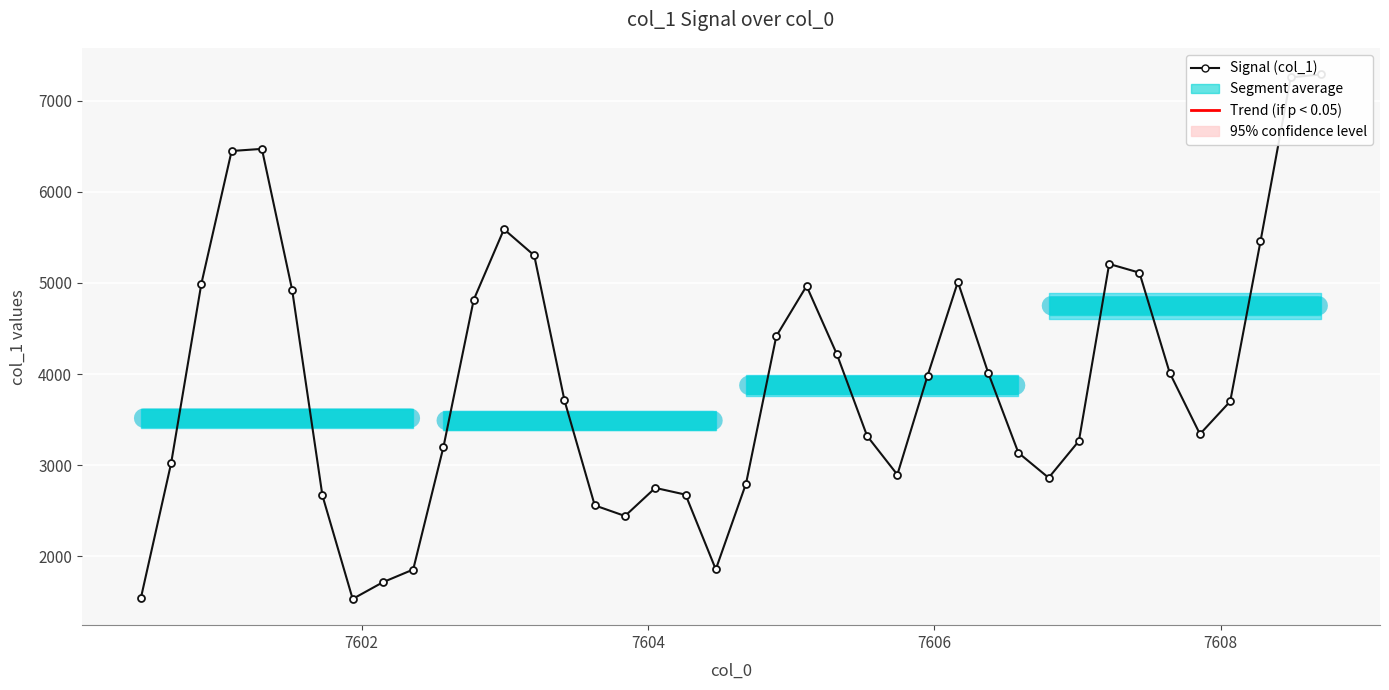

What is the value of the 12th point from the left?

4814.9